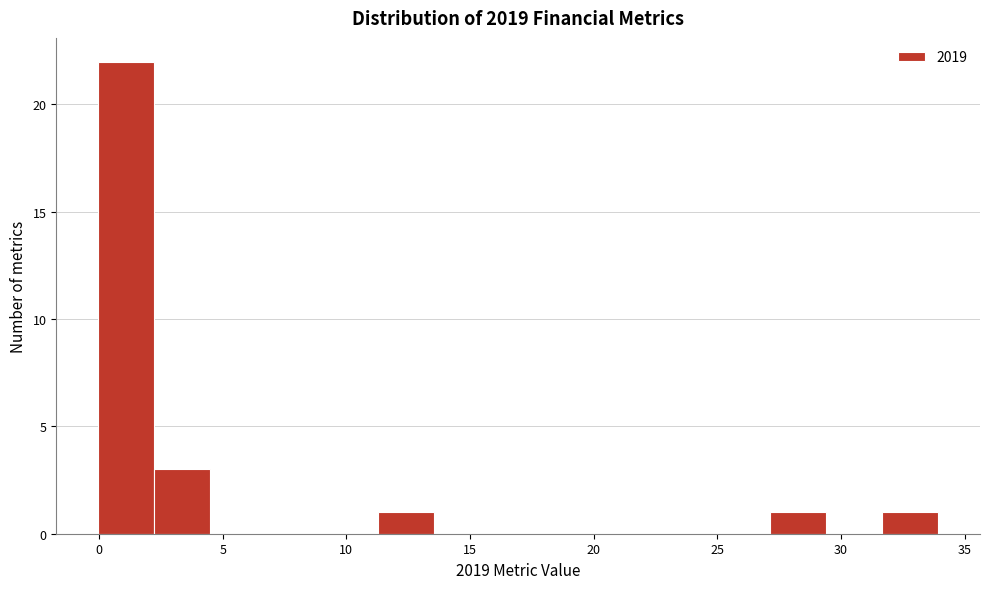

How tall is the bar that spans 11.5 to 13.5 on the x-axis? Neither the bar edges nor the heights are printed on the chart, so give them approximately, as read against the axes.

1